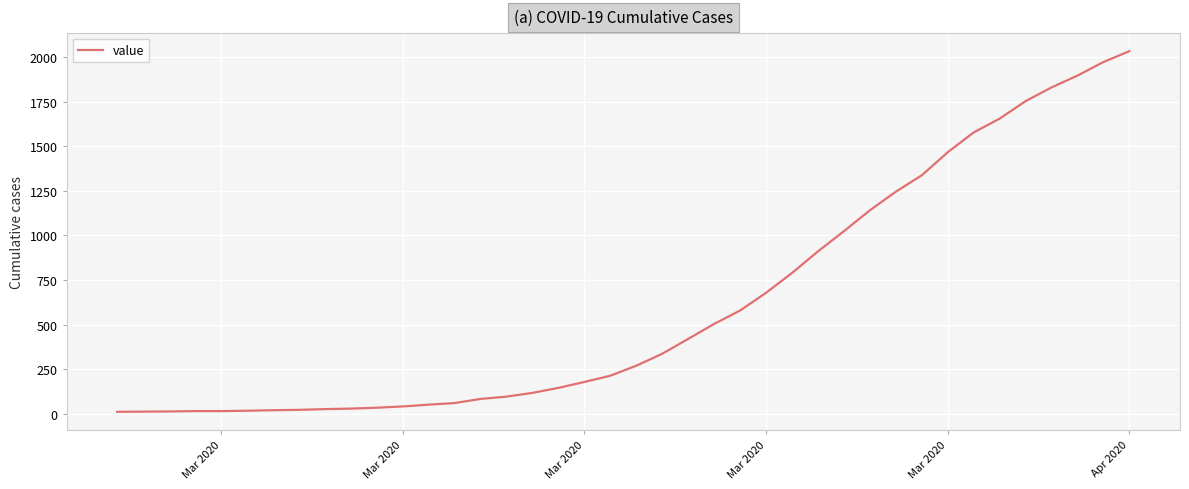

What is the difference between the maximum and minimum values?

2019